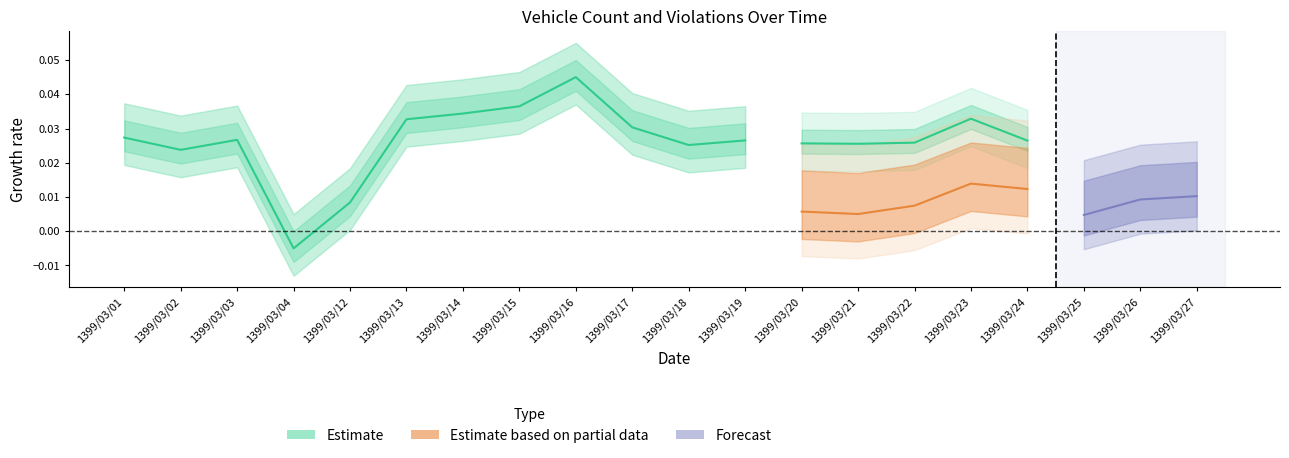

The chart shows a value of 0.0 at 1399/03/03. True or false?

True